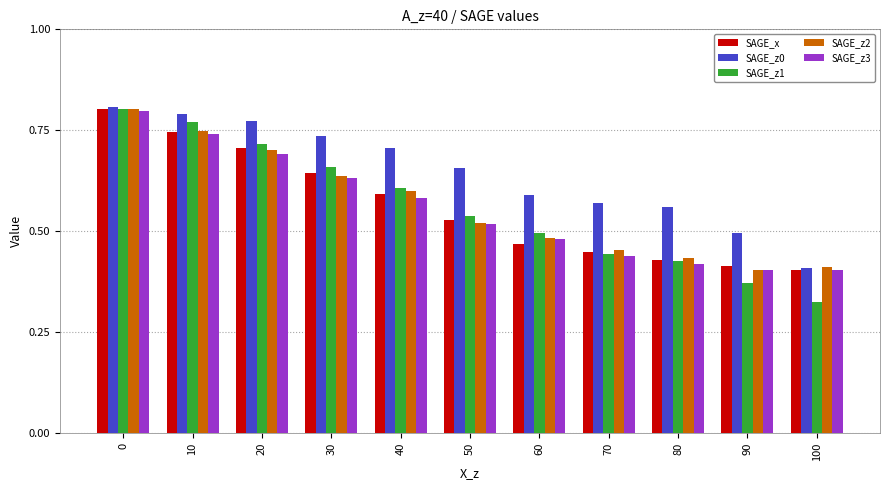

Which series has the largest range (max minus min)?

SAGE_z1